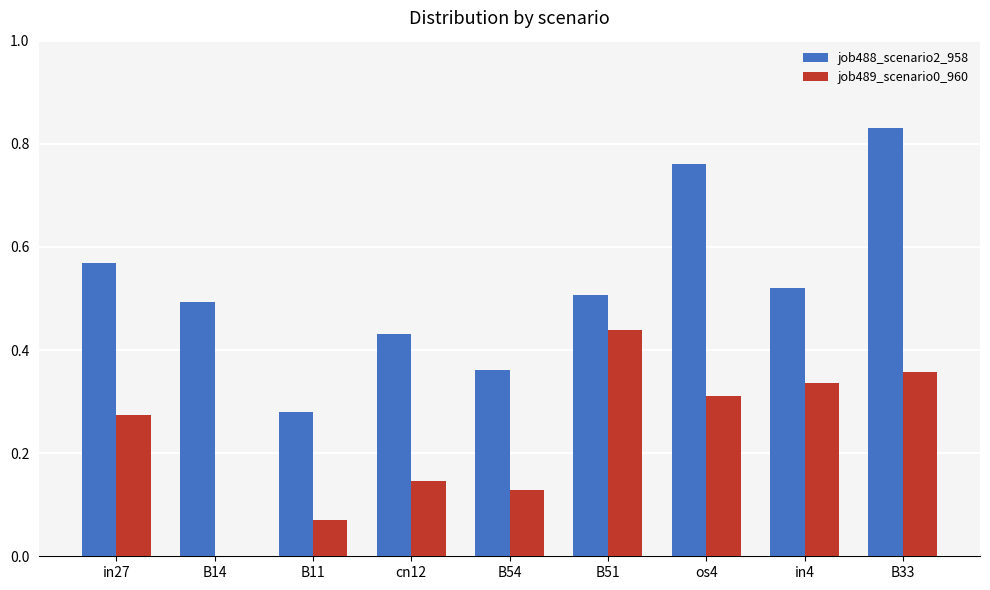

At which label does job489_scenario0_960 reach its peak?

B51